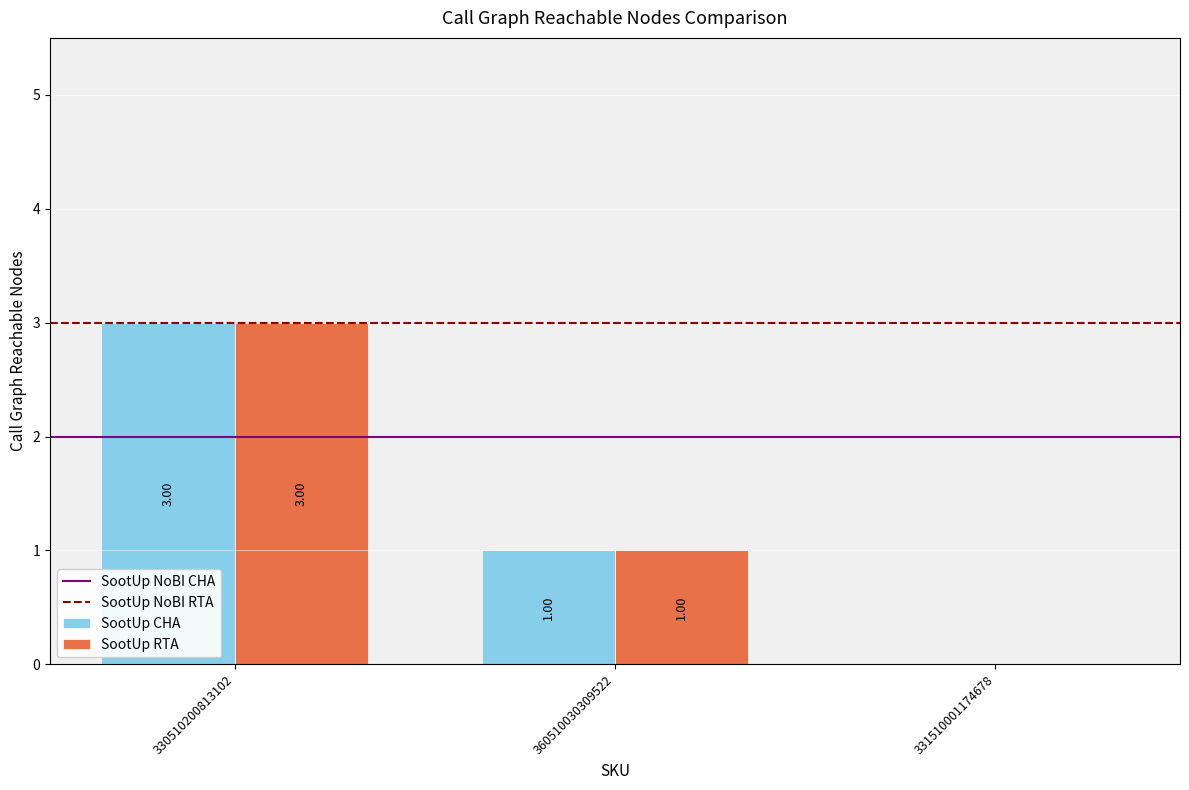

At which category is the sum across all series the highest?

330510200813102